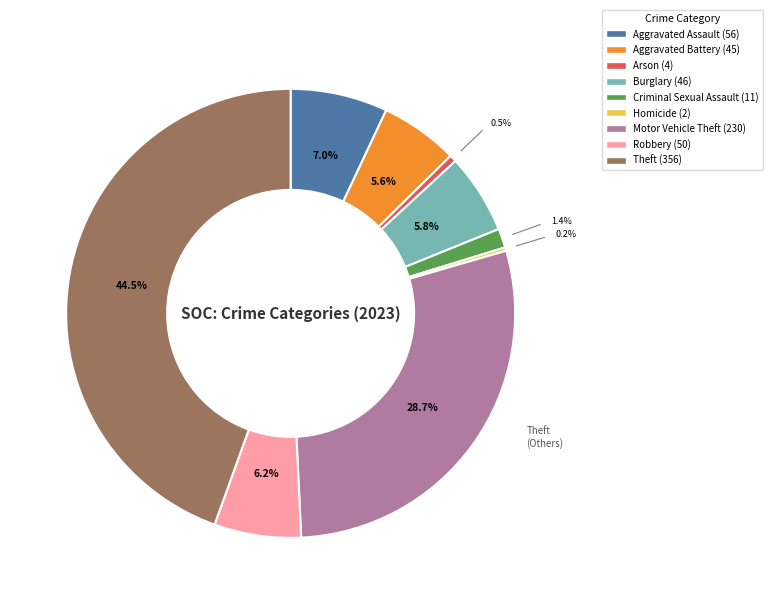

Which slice is the largest?

Theft